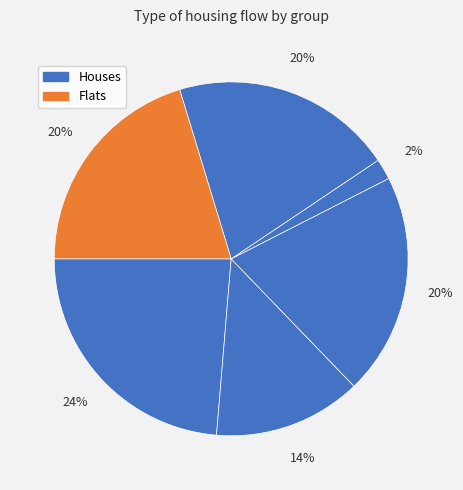

How many segments does this pie chart have?

6